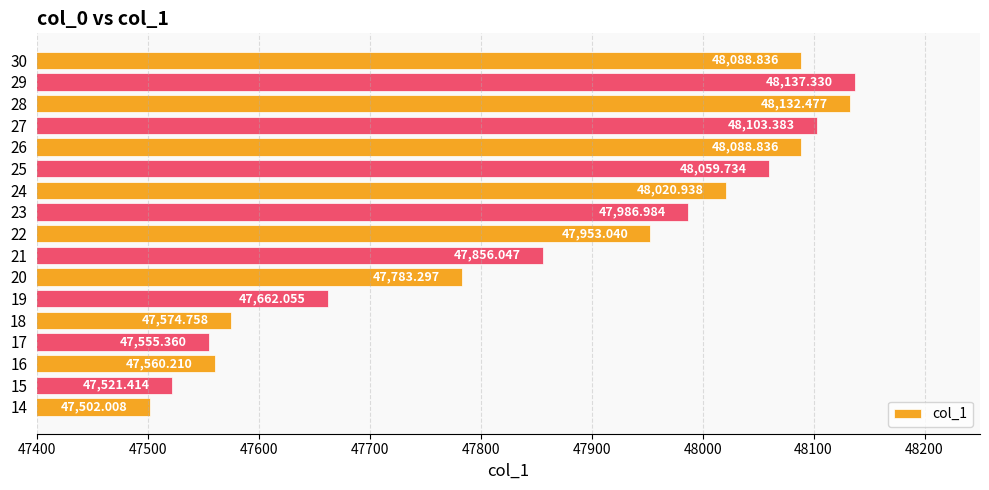

What is the average value?

47858.0